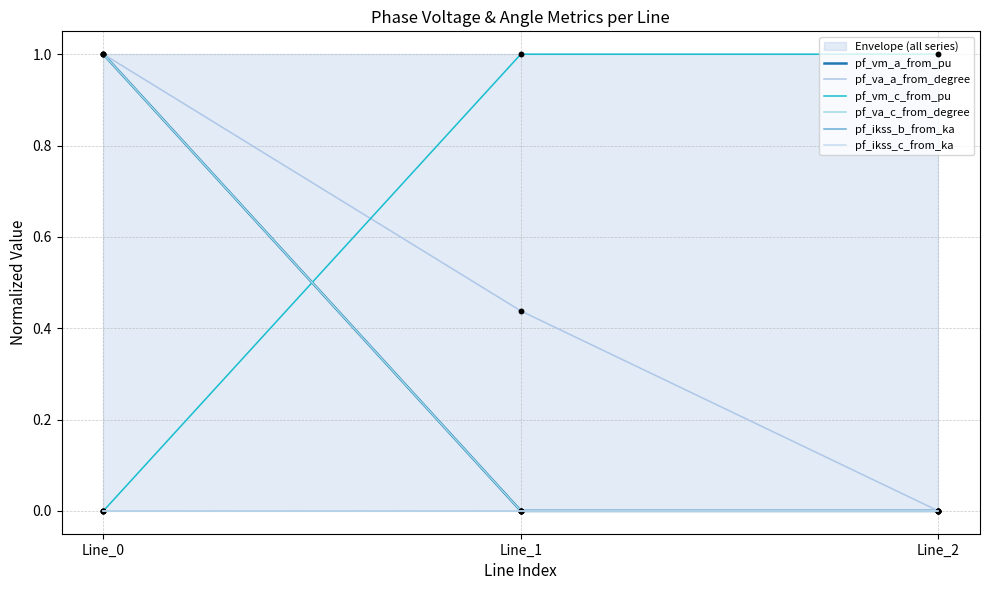

Which series contains the highest Y value?

pf_vm_a_from_pu